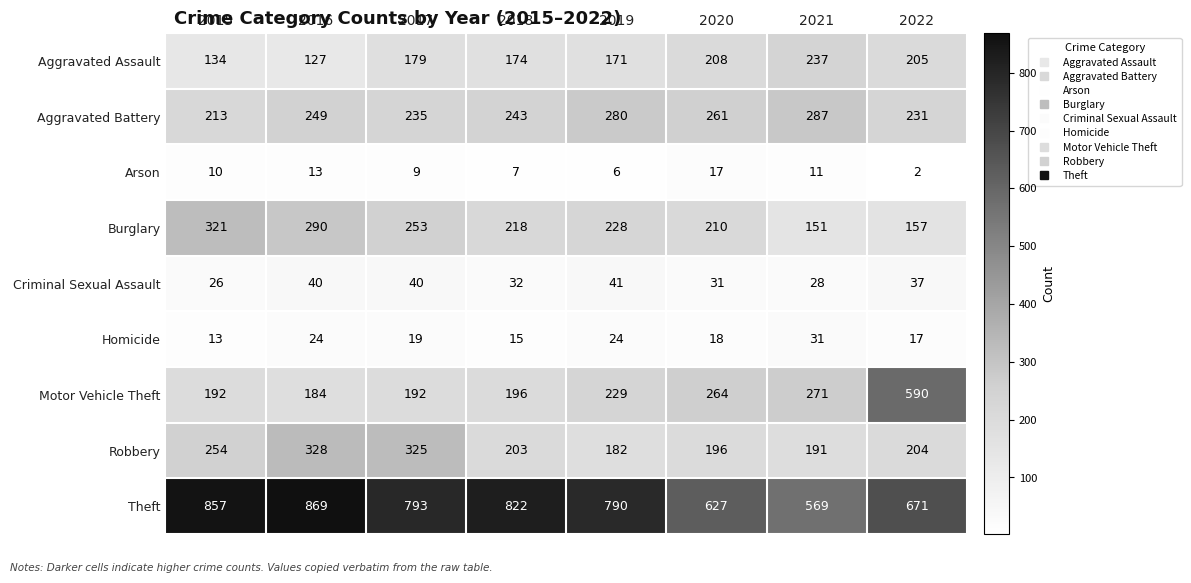

What is the difference between the maximum and minimum values in the Homicide series?

18